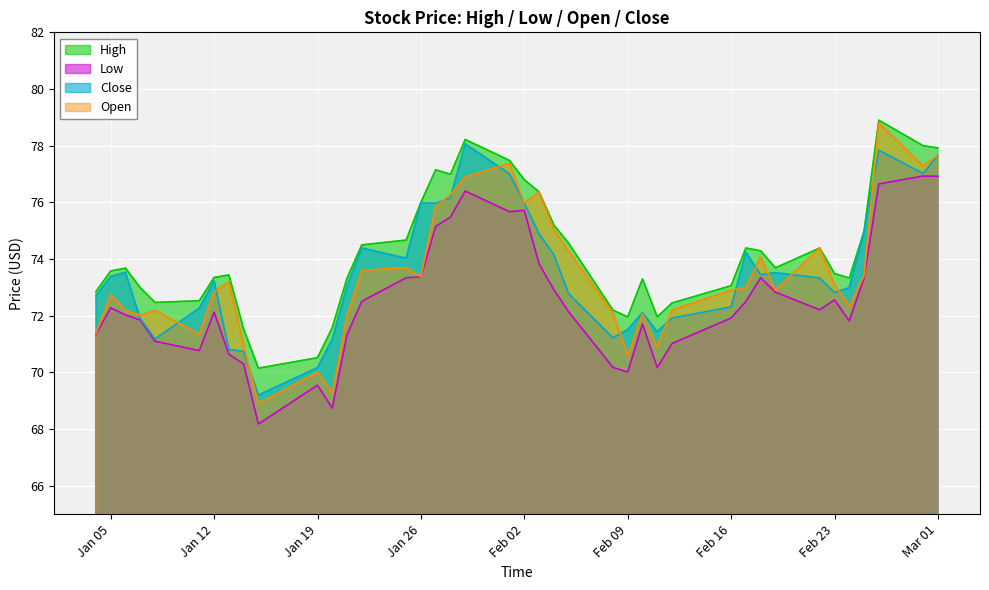

What is the value of the Close point at the 10th from the left?

69.2